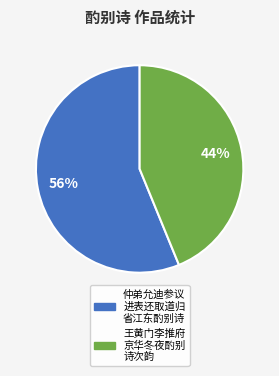

Does any single category account for the majority?

Yes